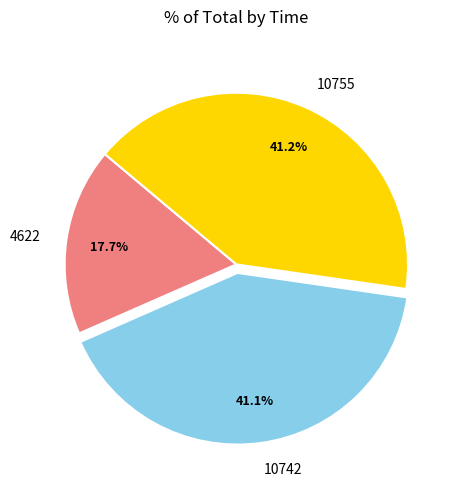

Which has a higher value, 10755 or 4622?

10755